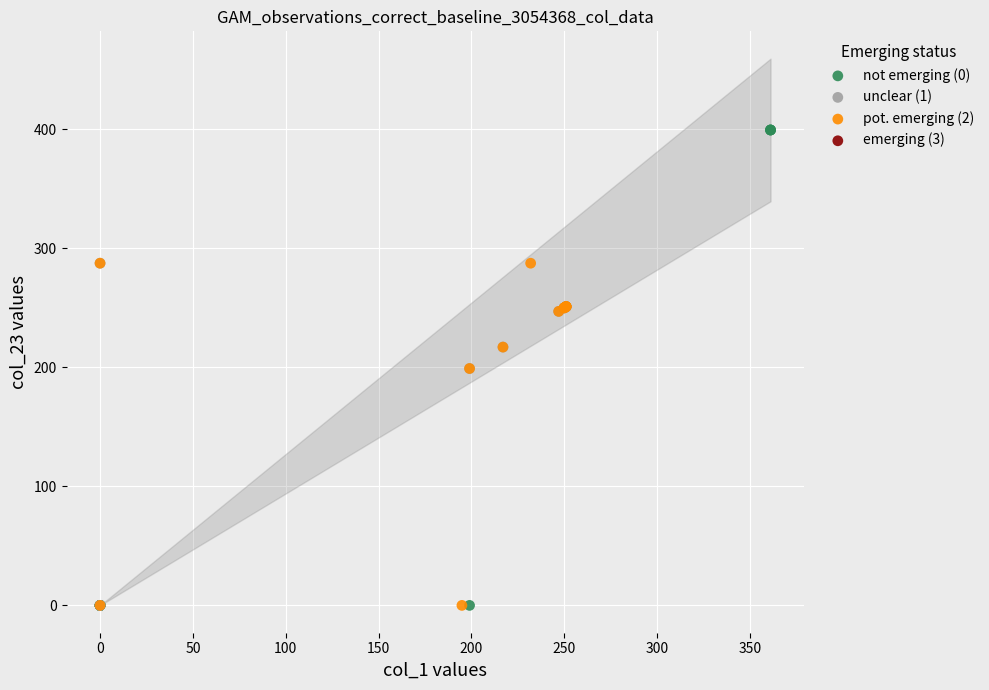

Which series has the largest Y range (max minus min)?

not emerging (0)